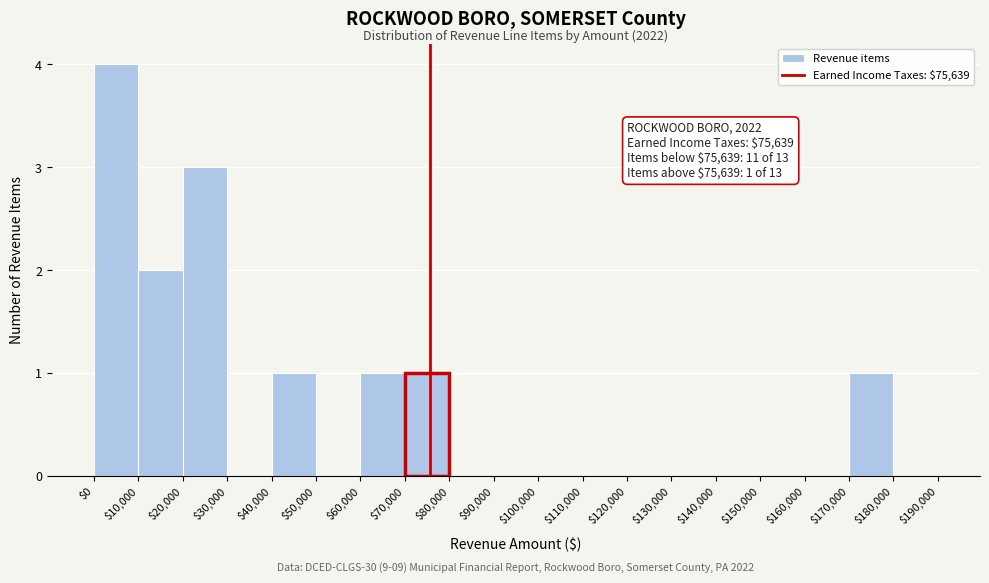

Over which range of the x-axis is the bar tallest?

$0 to $10,000